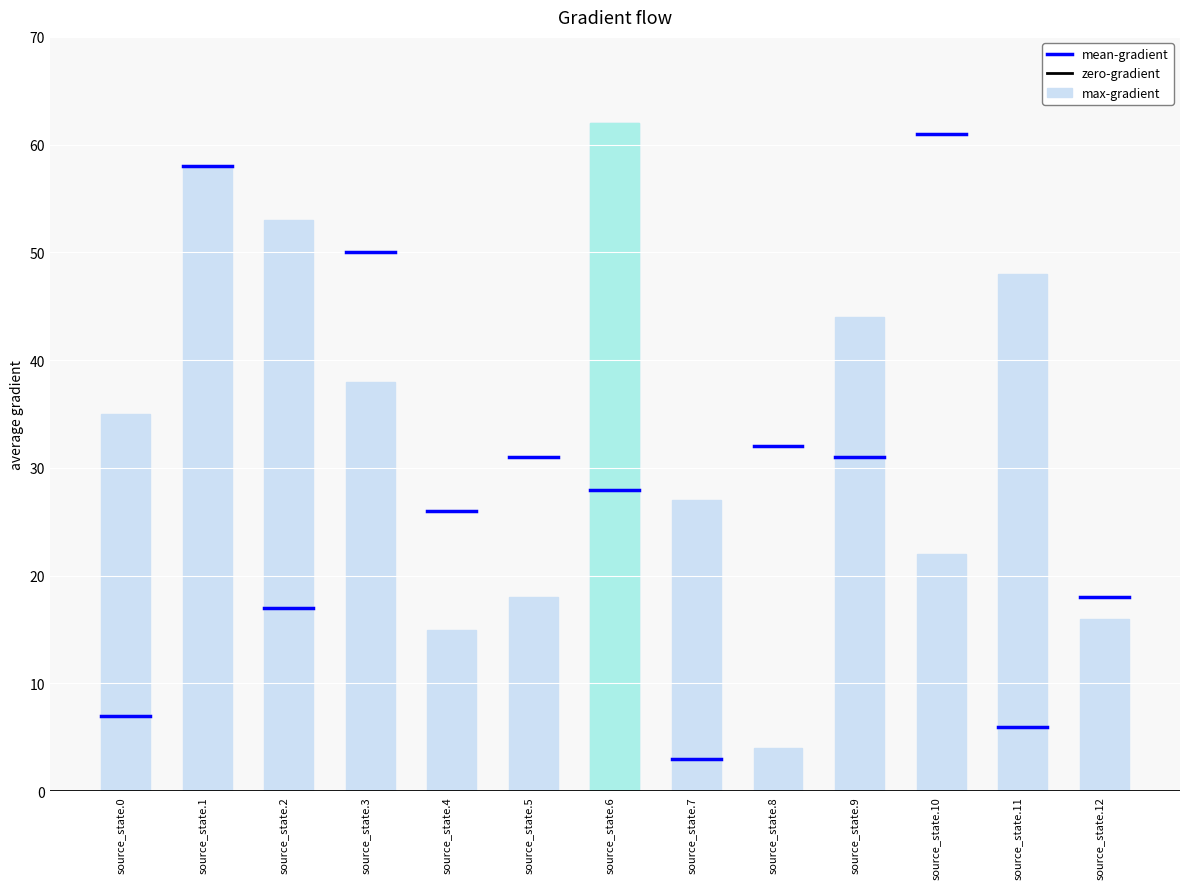

List the labels in order of max-gradient value, smallest first.

8, 4, 12, 5, 10, 7, 0, 3, 9, 11, 2, 1, 6